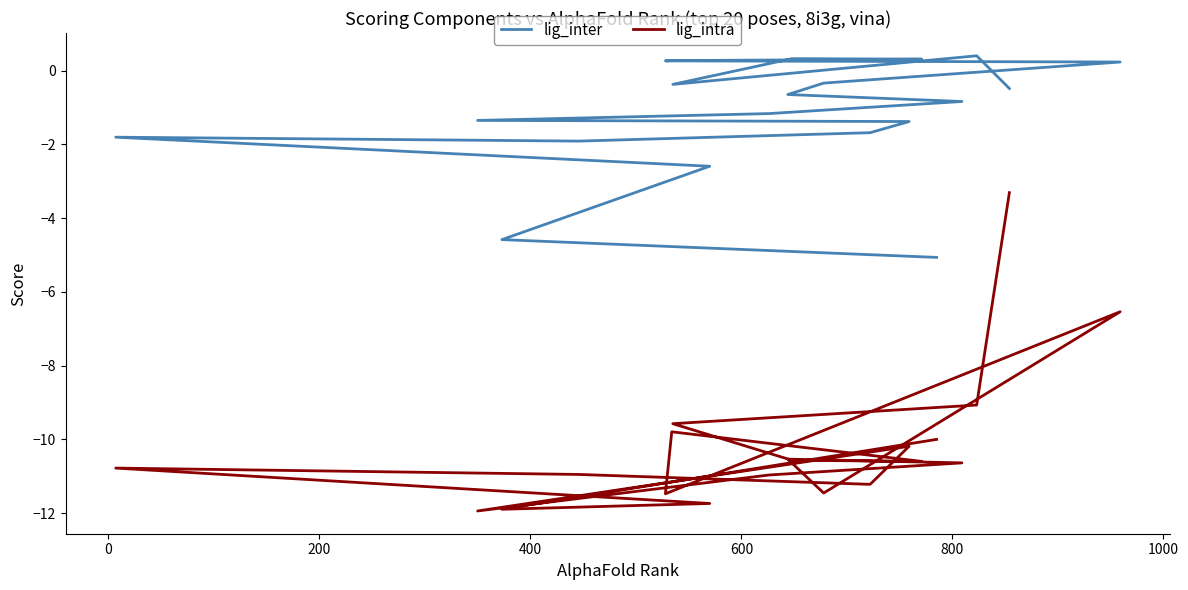

What is the maximum value shown in the chart?

0.4